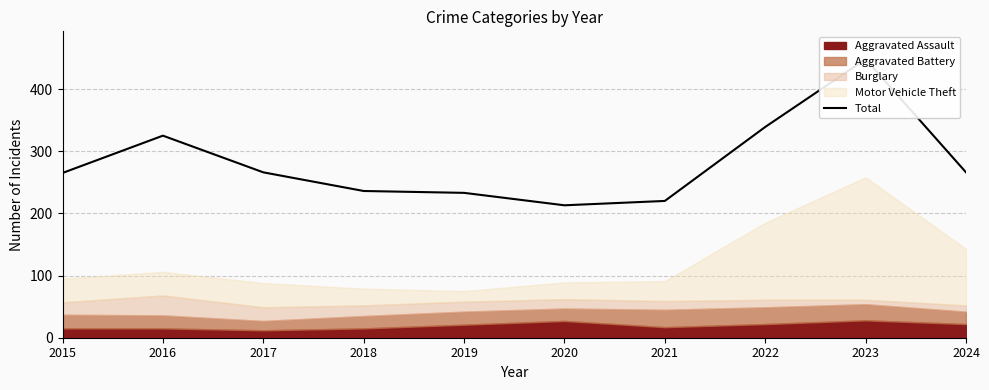

What is the approximate value at 2016, to the nearest 10?

320